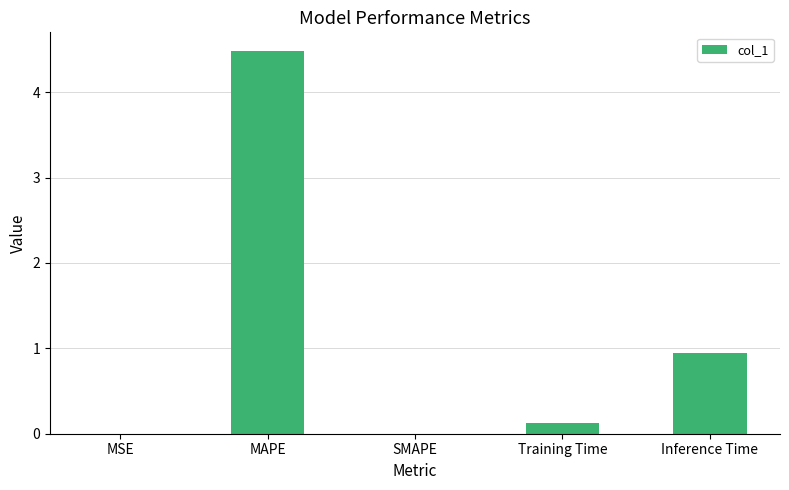

At which category does the chart reach its peak across all series?

MAPE